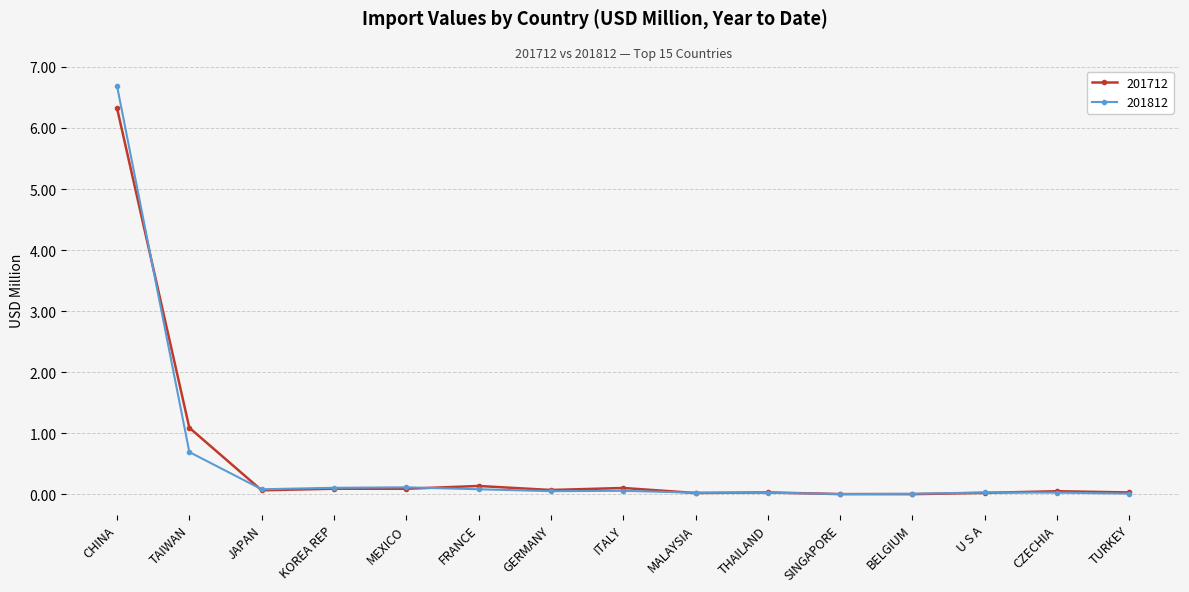

At which category is the sum across all series the highest?

CHINA